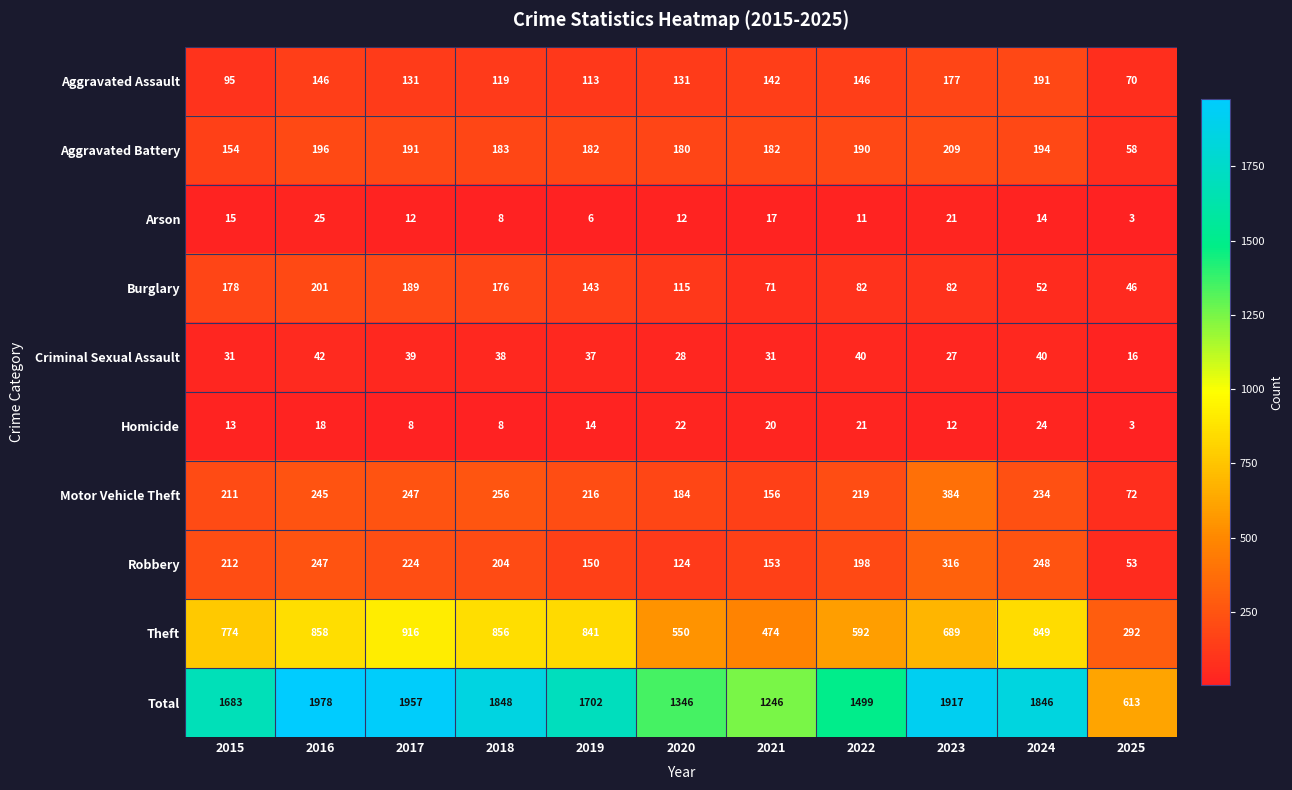

At which label does Total reach its peak?

2016